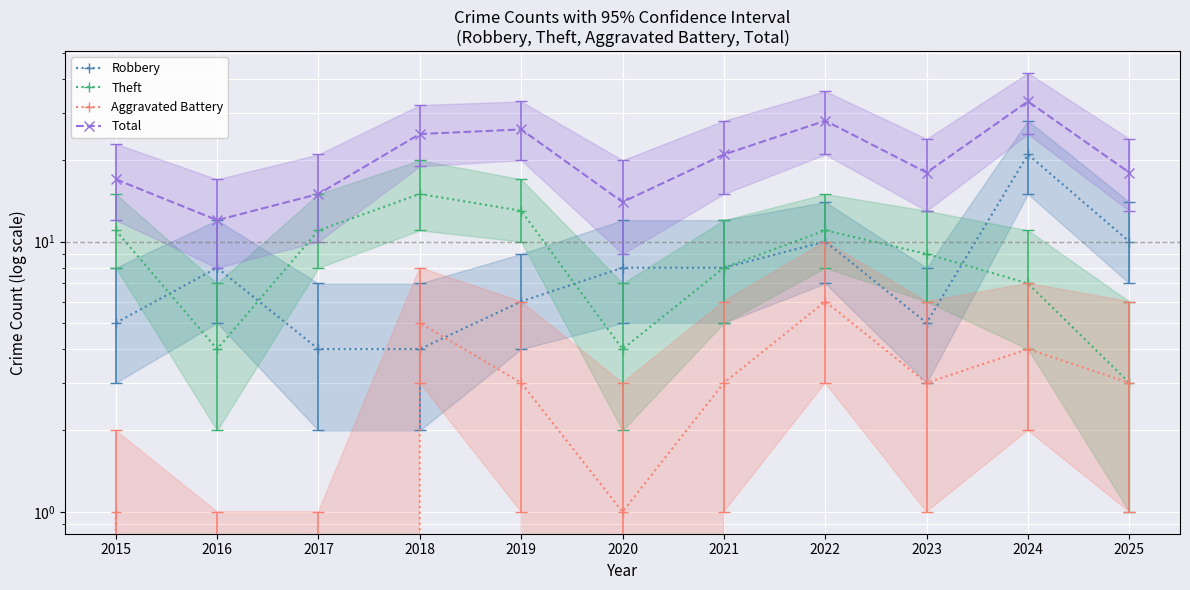

Rank the categories by Total value from highest to lowest.

2024, 2022, 2019, 2018, 2021, 2023, 2025, 2015, 2017, 2020, 2016